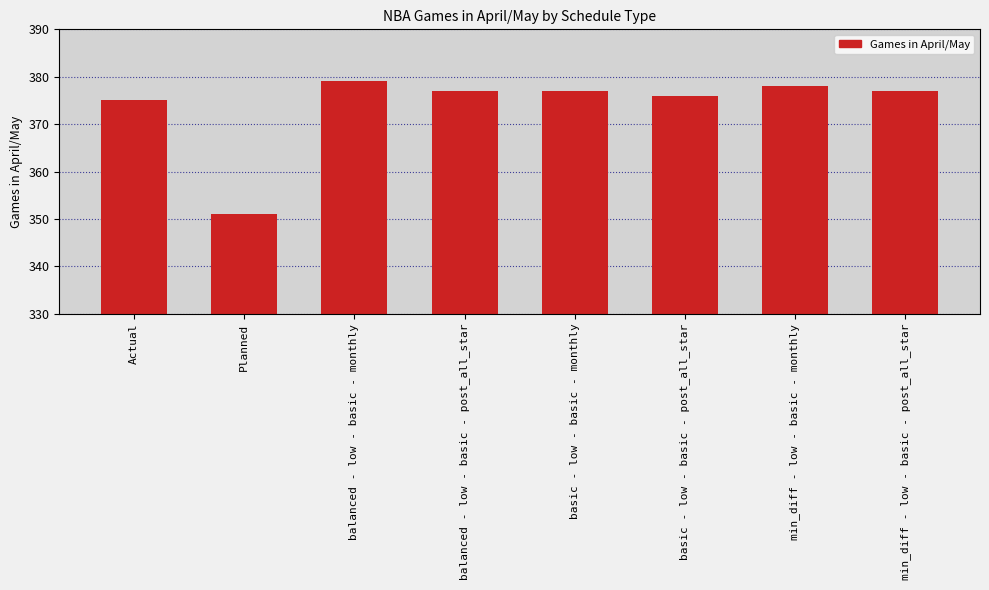

Reading right to left, list all the values displayed in this chart.

377	378	376	377	377	379	351	375